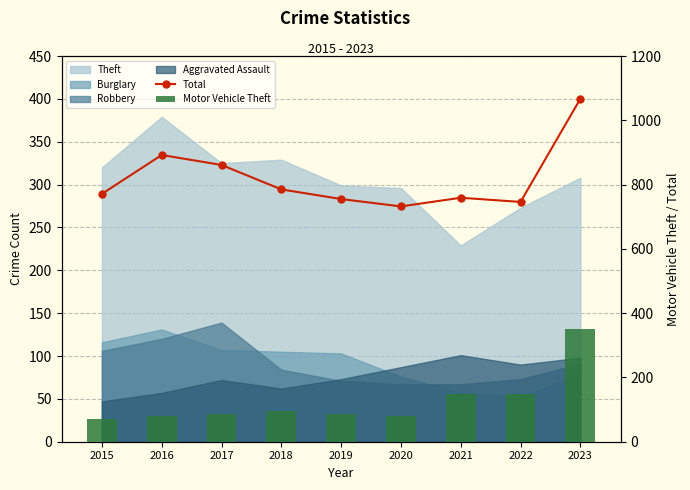

What is the difference between the highest and lowest values at 2015?

699